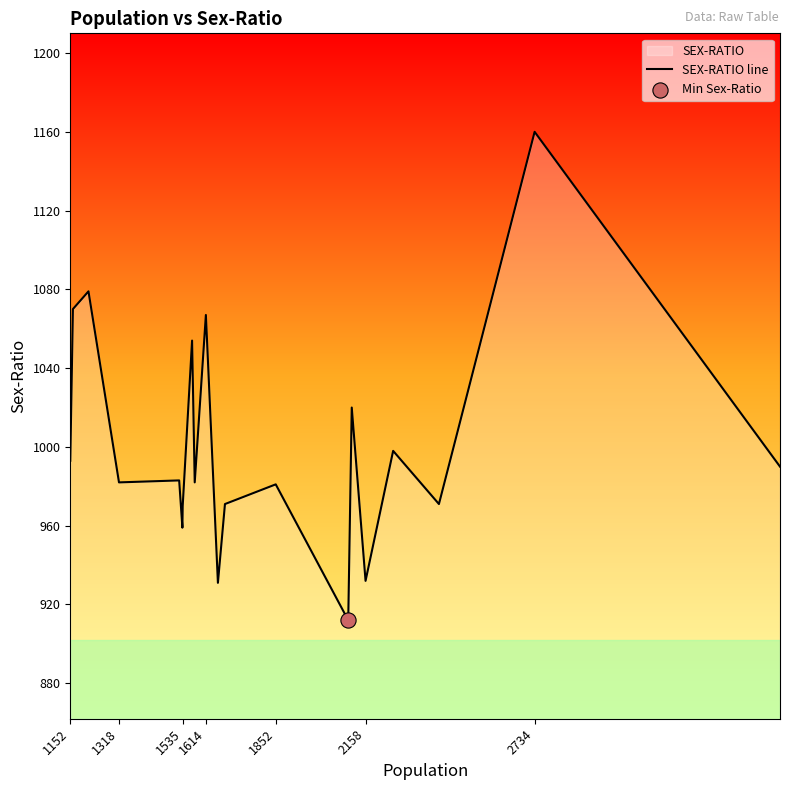

What is the change in value from 1614 to 2158?

-135